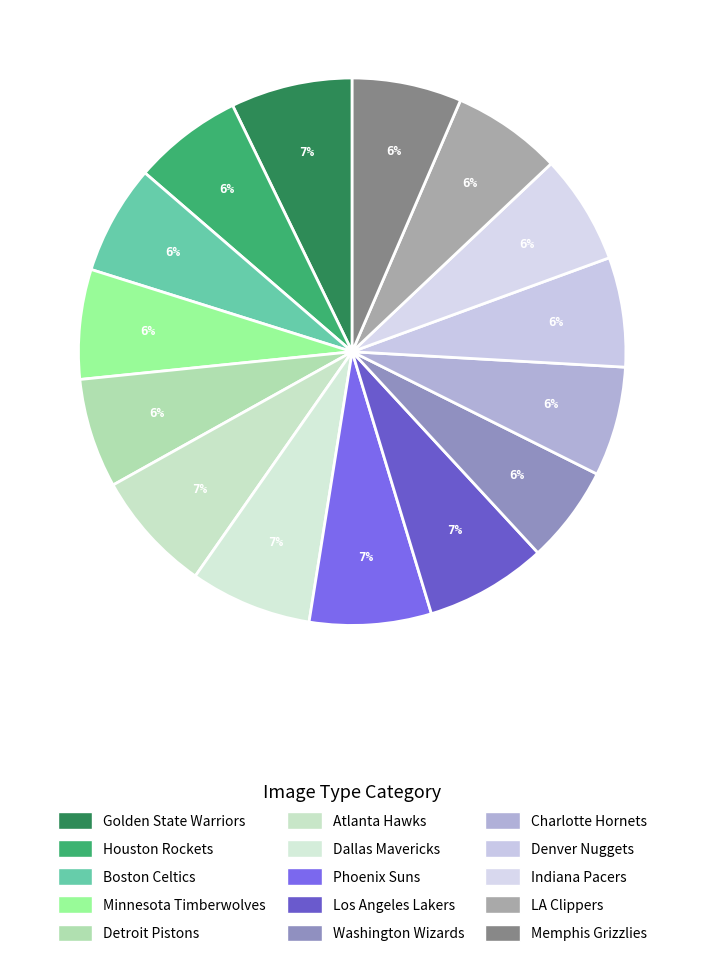

Which category has the smallest portion of the pie?

Washington Wizards